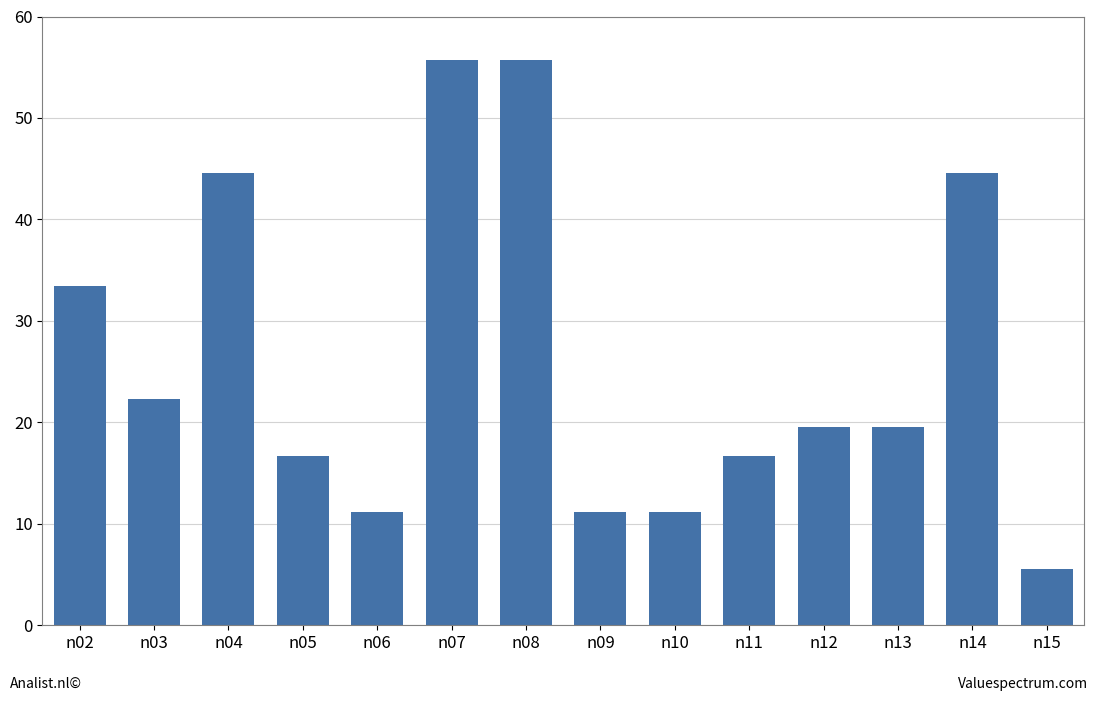

How many bars are there in total?

14